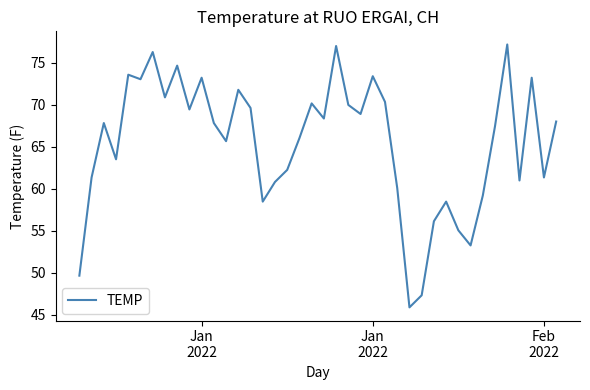

What is the smallest value displayed?

45.9